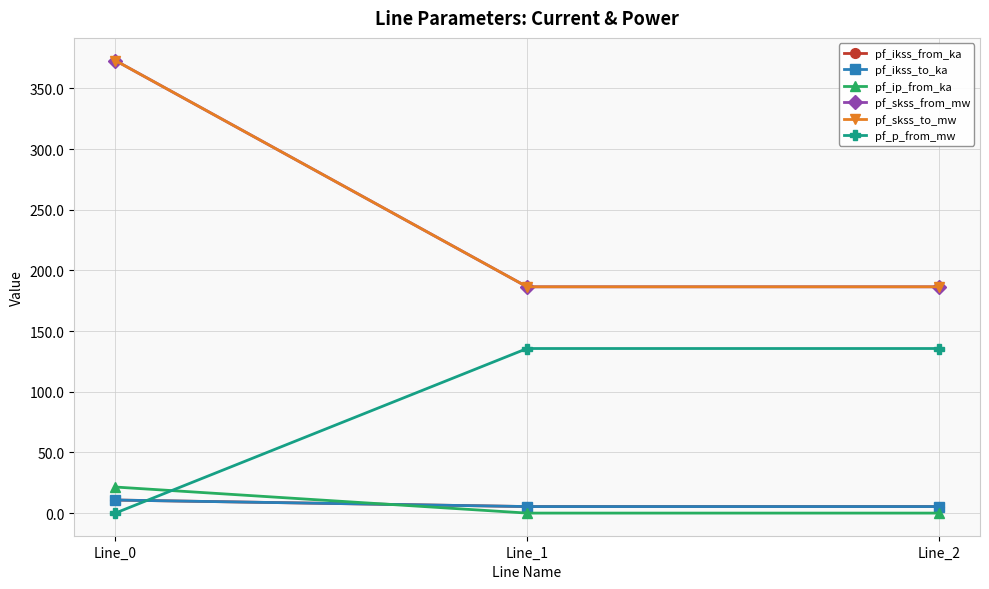

Which series has the widest spread of values?

pf_skss_from_mw